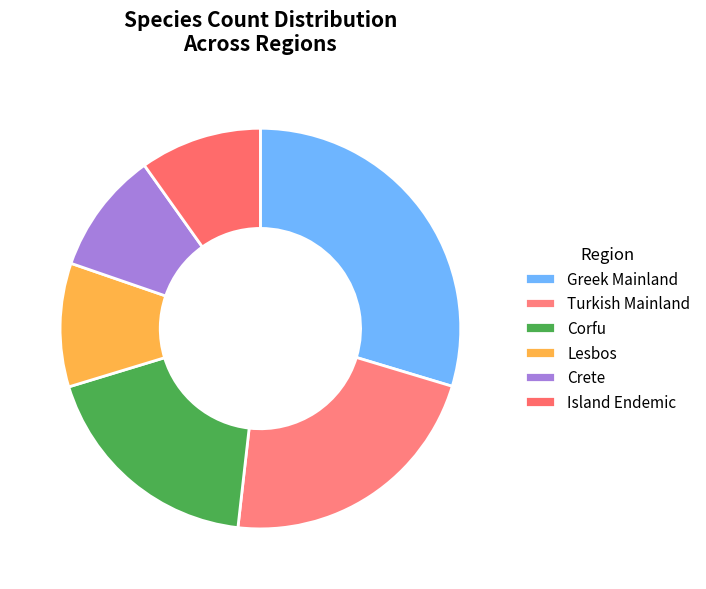

How many segments does this pie chart have?

6